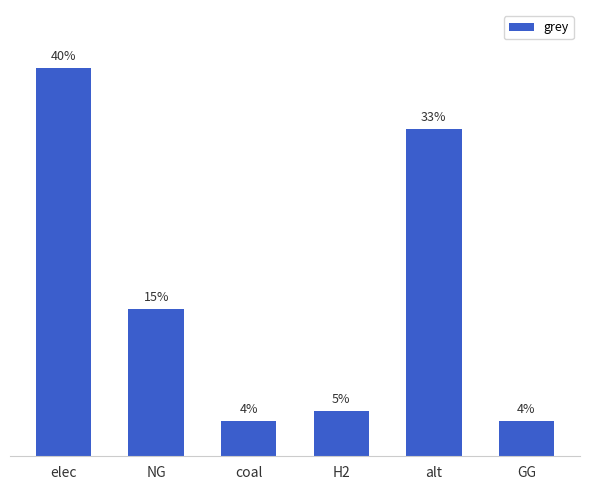

Does the chart contain any negative values?

No